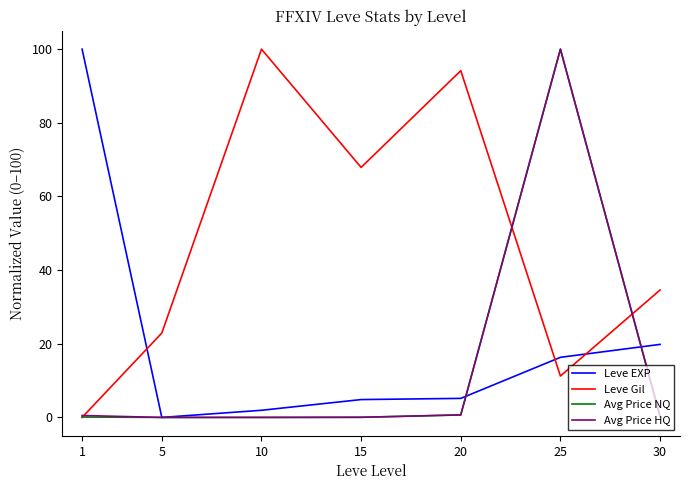

How many lines are shown in the chart?

4